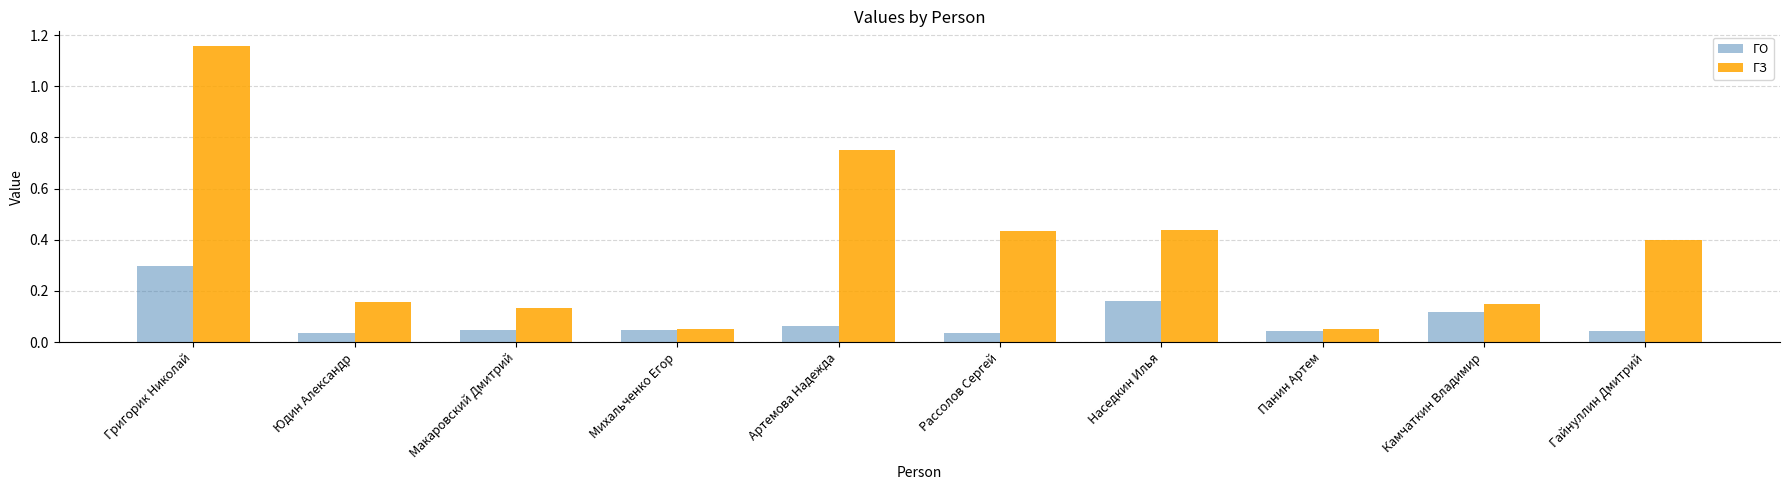

True or false: ГО has a value of 0.3 at Григорик Николай.

True